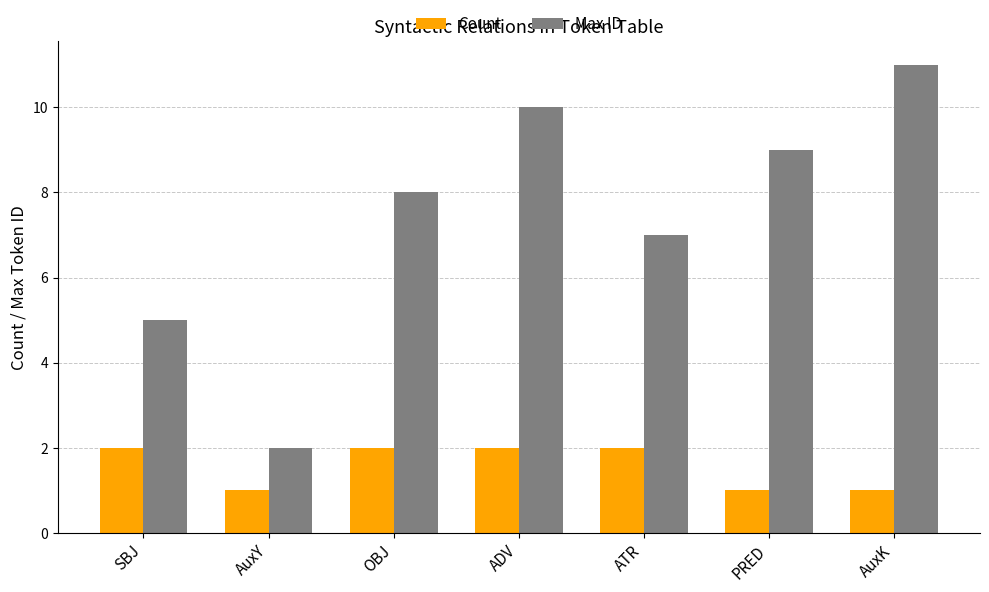

Reading right to left, list all the values displayed in this chart.

Count: 1	1	2	2	2	1	2
Max ID: 11	9	7	10	8	2	5